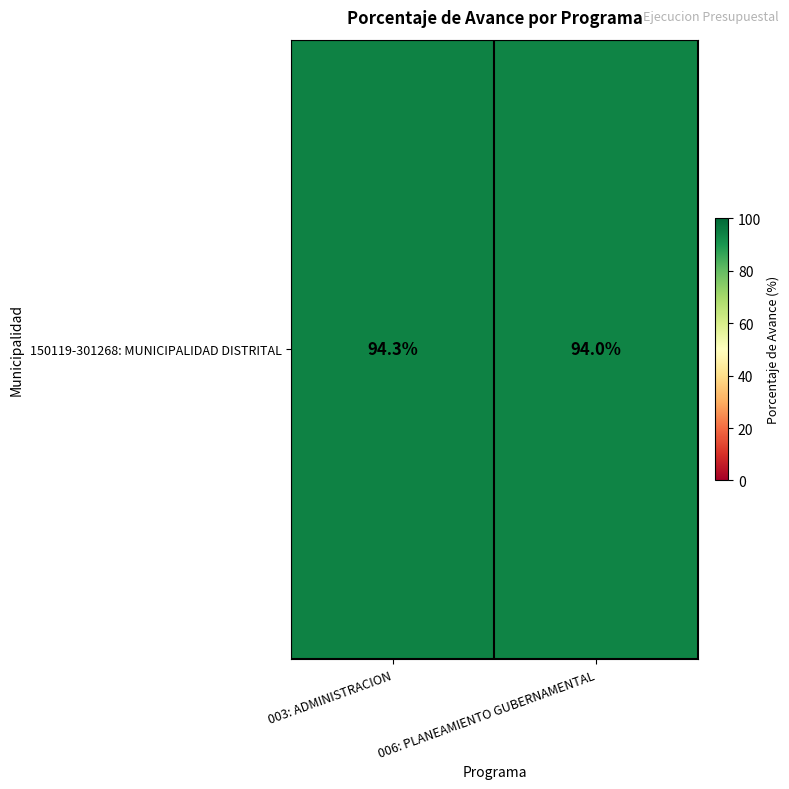

Which category has the lowest value across all series?

006: PLANEAMIENTO GUBERNAMENTAL